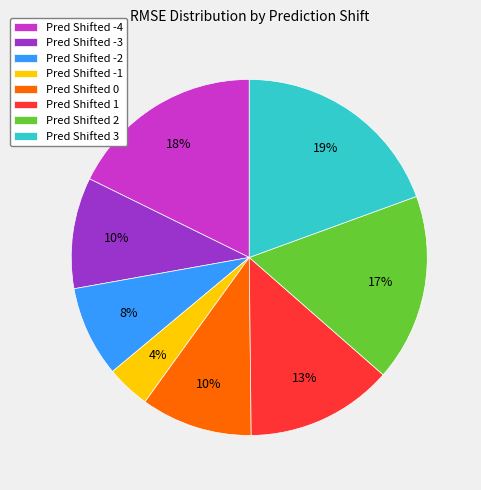

To the nearest percent, what is the combined percentage of Pred Shifted 2 and Pred Shifted -2?

25%